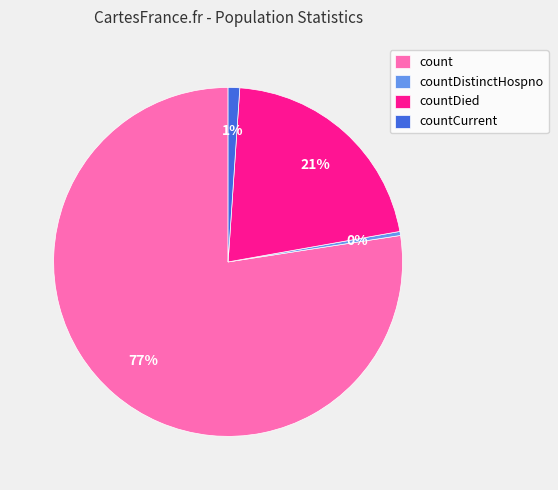

Does countDied account for over 50% of the chart?

No